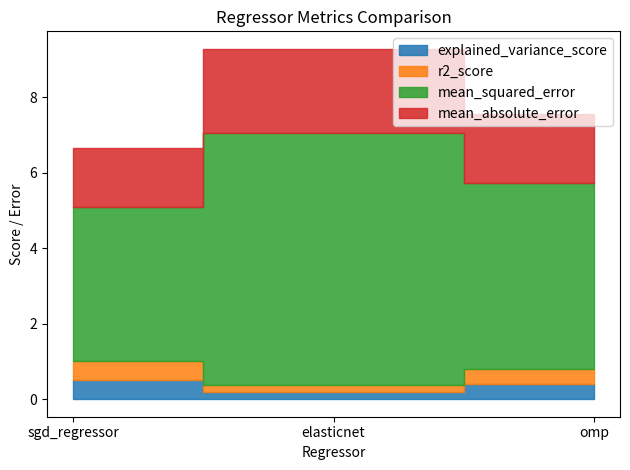

What is the value of the r2_score point at the 1st from the left?

0.5